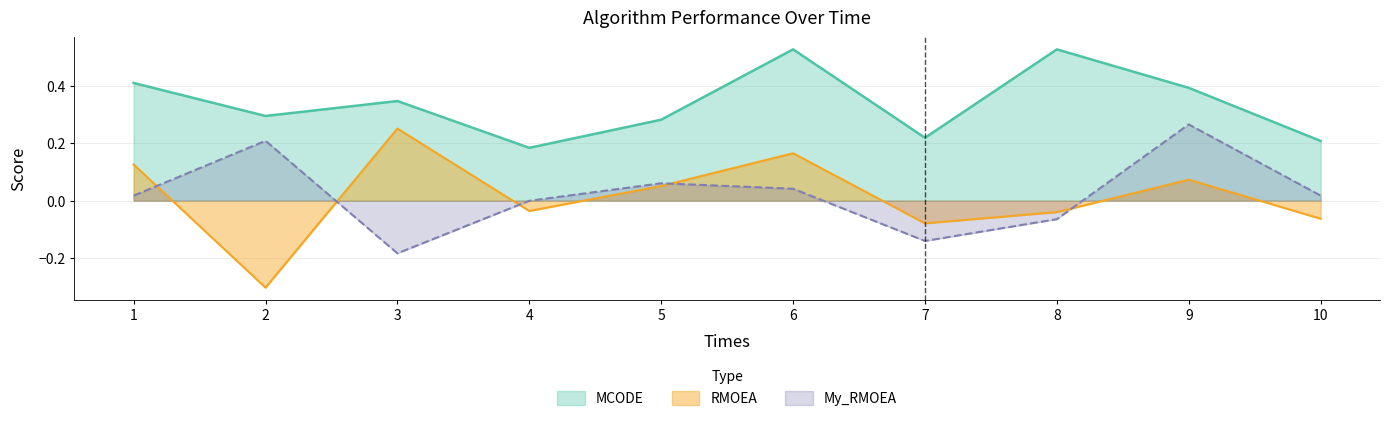

The RMOEA series shows 0.1 at 3. True or false?

False